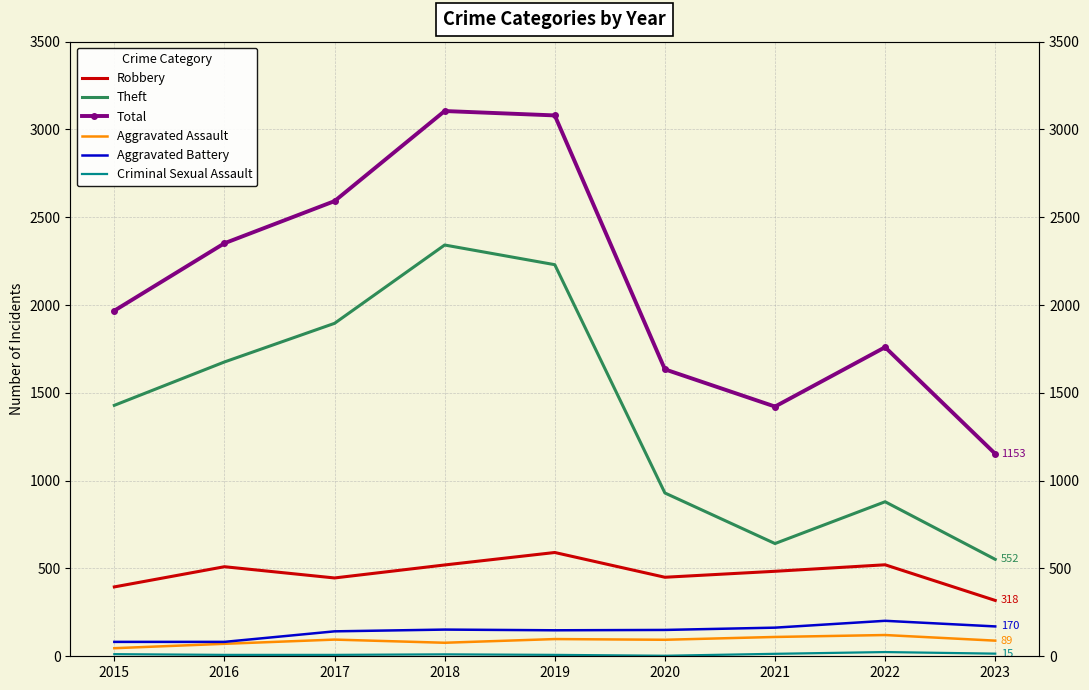

Is it true that Criminal Sexual Assault equals 19 at 2015?

False